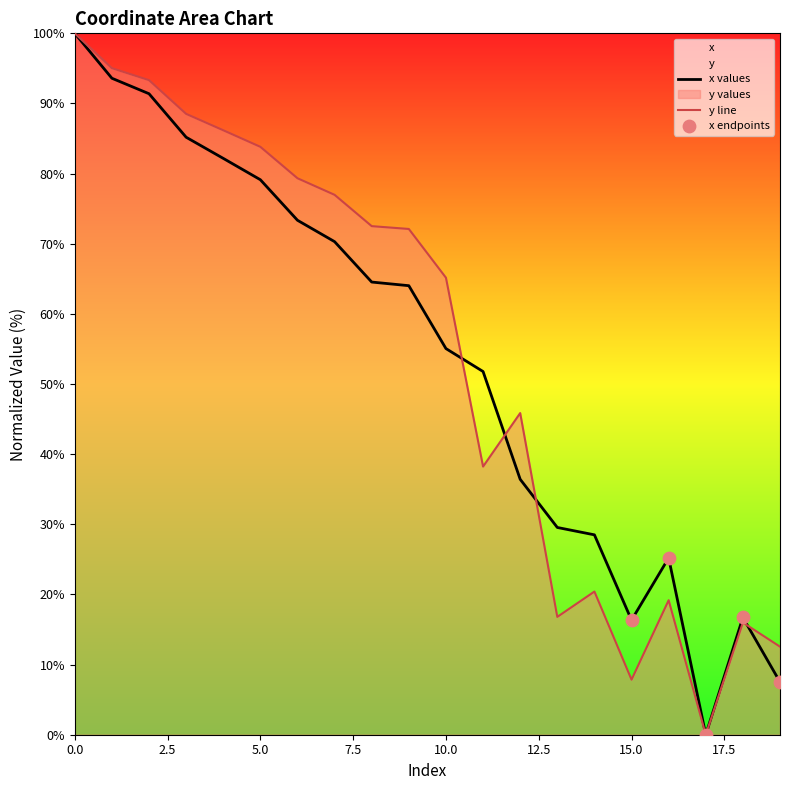

Which series has the largest Y range (max minus min)?

x